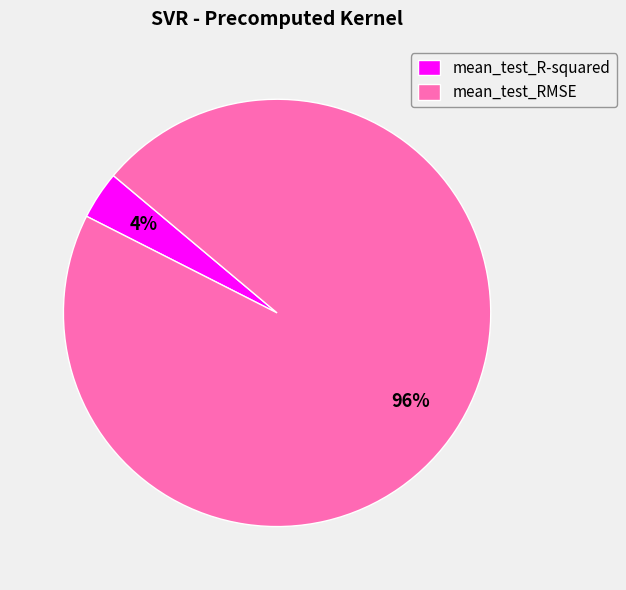

Which slice is the smallest?

mean_test_R-squared